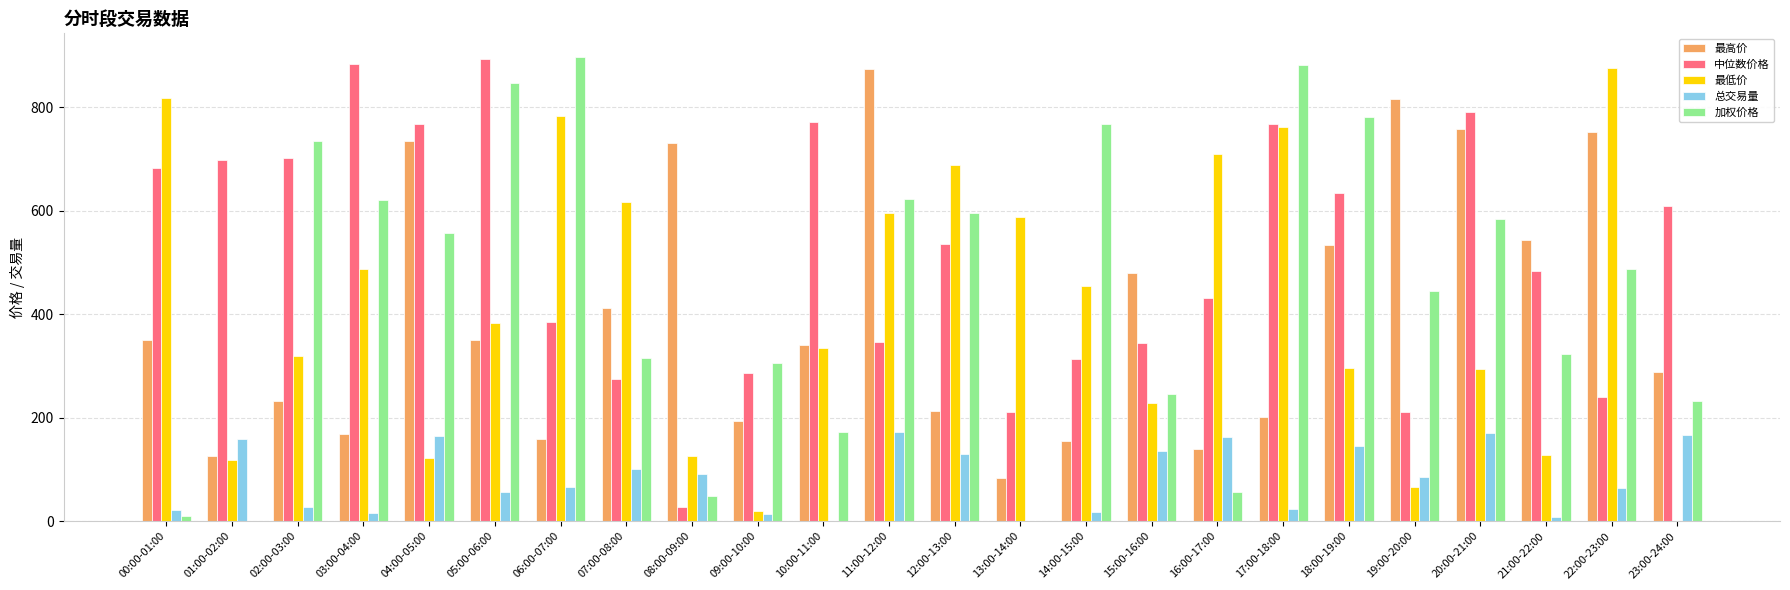

At which label does 最高价 reach its peak?

11:00-12:00